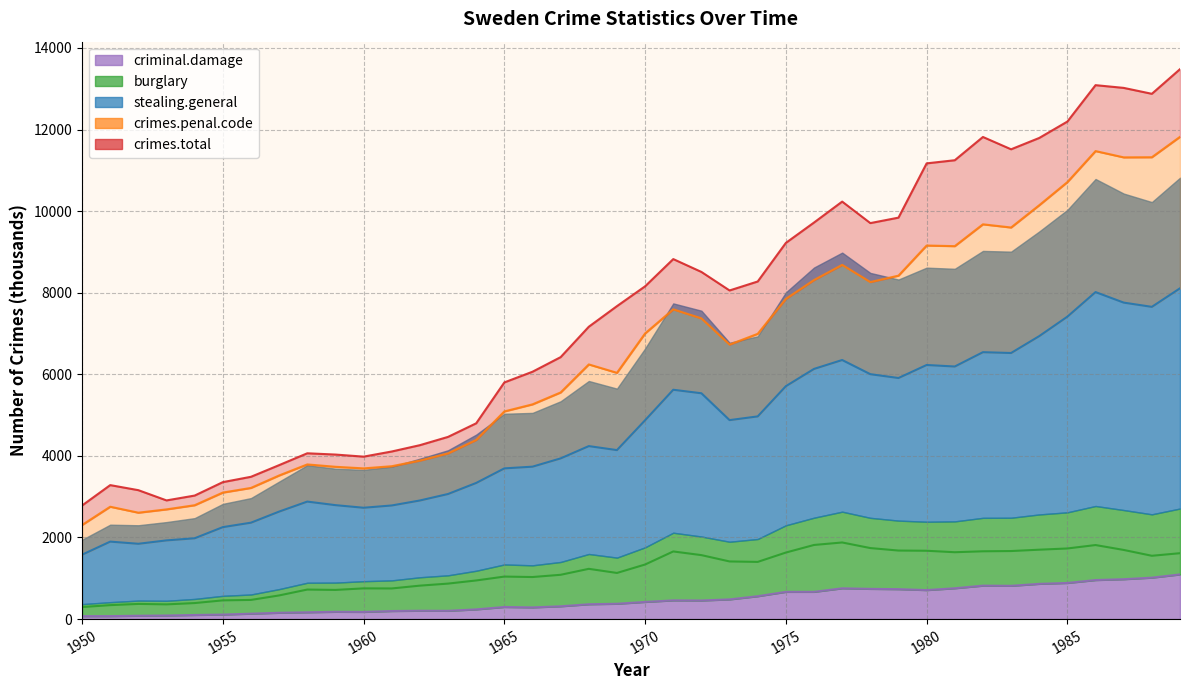

At which category is the sum across all series the highest?

1989